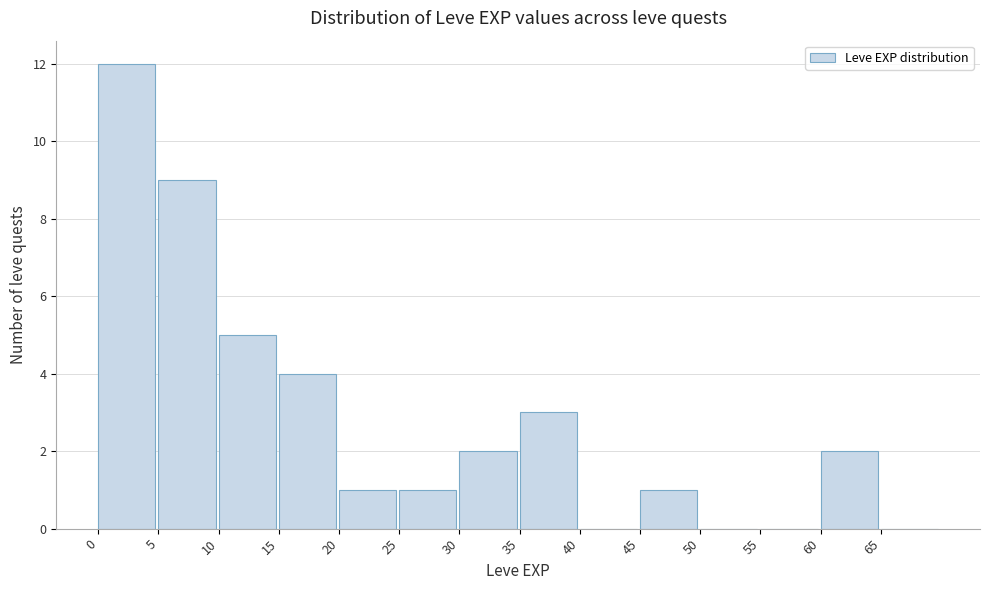

Reading left to right, list every bar in this chart as the range it spans on the x-axis followed by its height. The values are not printed on the chart, so give them approximately, as read against the axis.

0 to 5: 12
5 to 10: 9
10 to 15: 5
15 to 20: 4
20 to 25: 1
25 to 30: 1
30 to 35: 2
35 to 40: 3
40 to 45: 0
45 to 50: 1
50 to 55: 0
55 to 60: 0
60 to 65: 2
65 to 70: 0